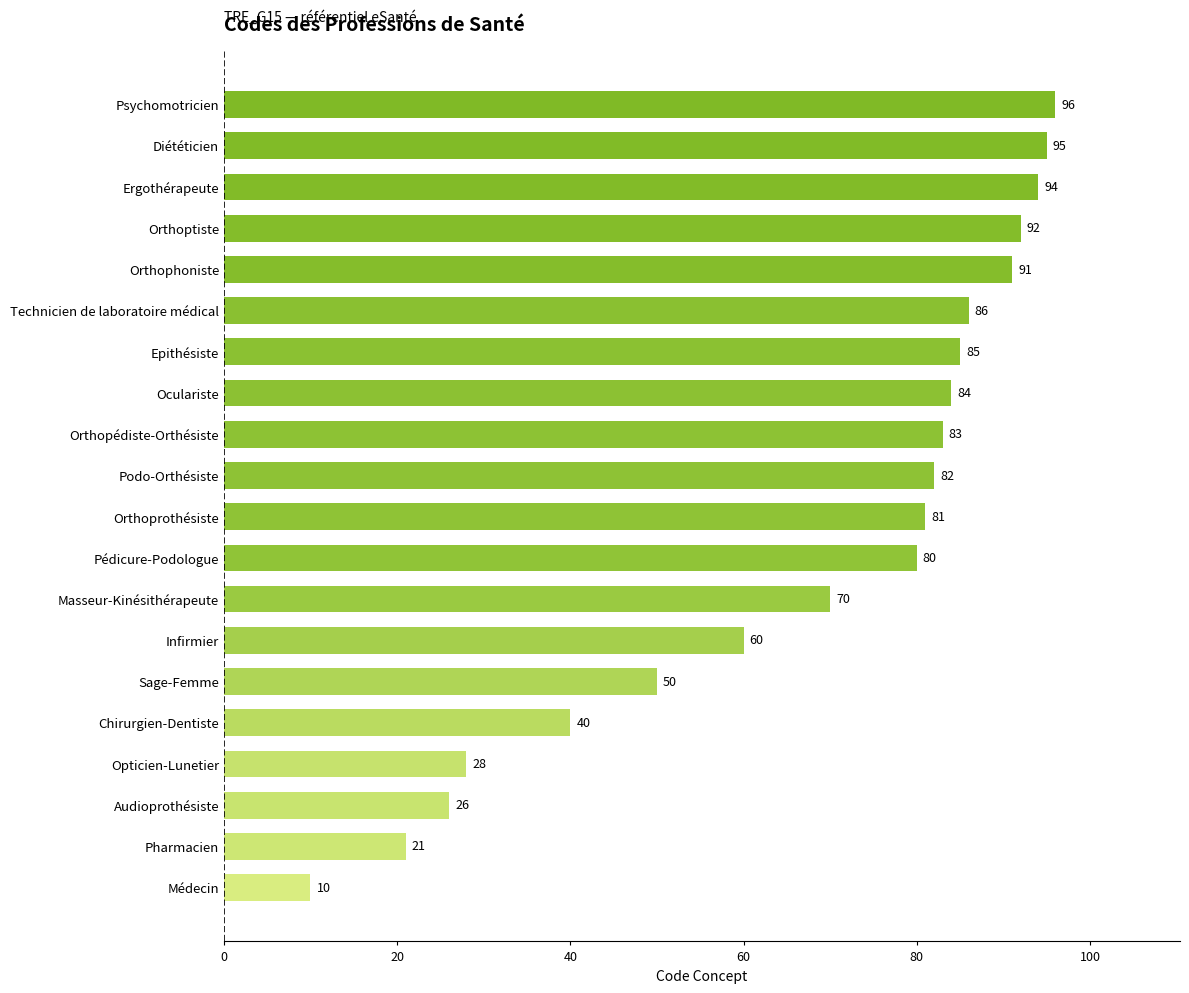

True or false: the data shows 94 at Ergothérapeute.

True